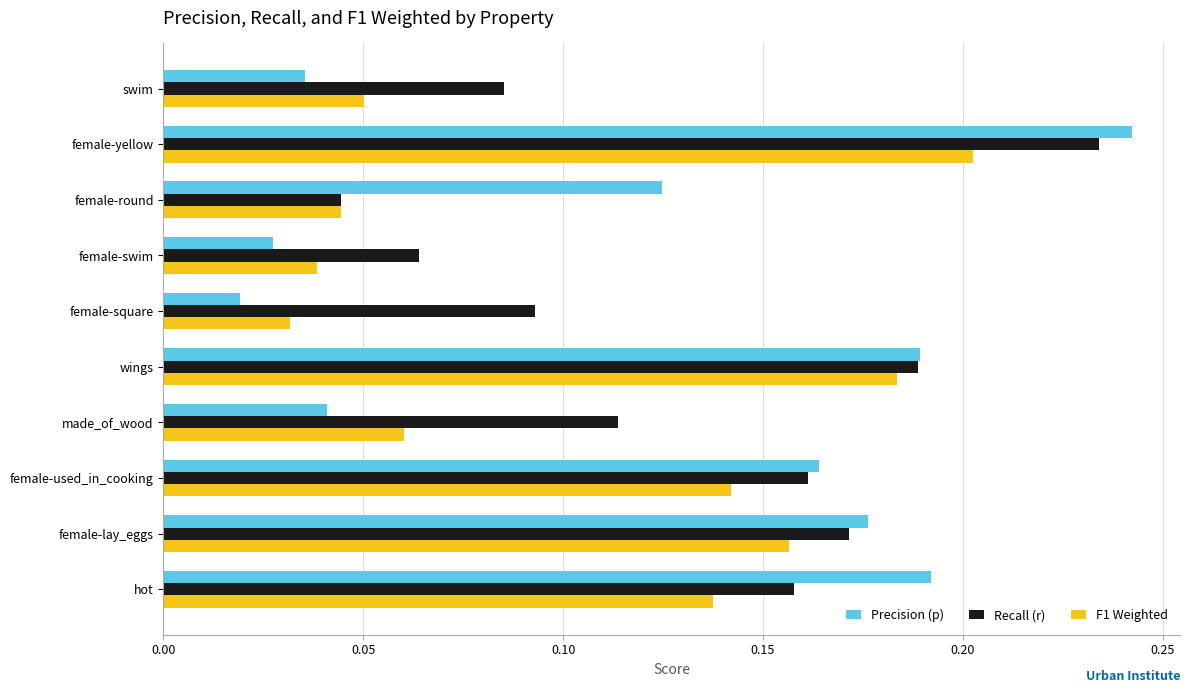

Which category has the lowest value in the Recall (r) series?

female-round